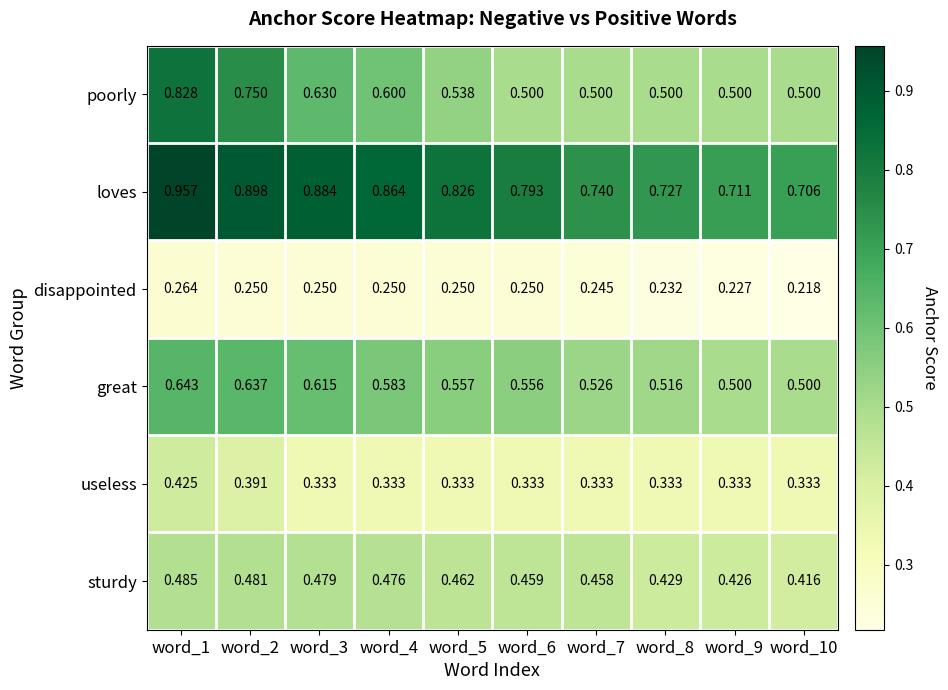

Between word_4 and word_8, which series saw the biggest shift?

loves